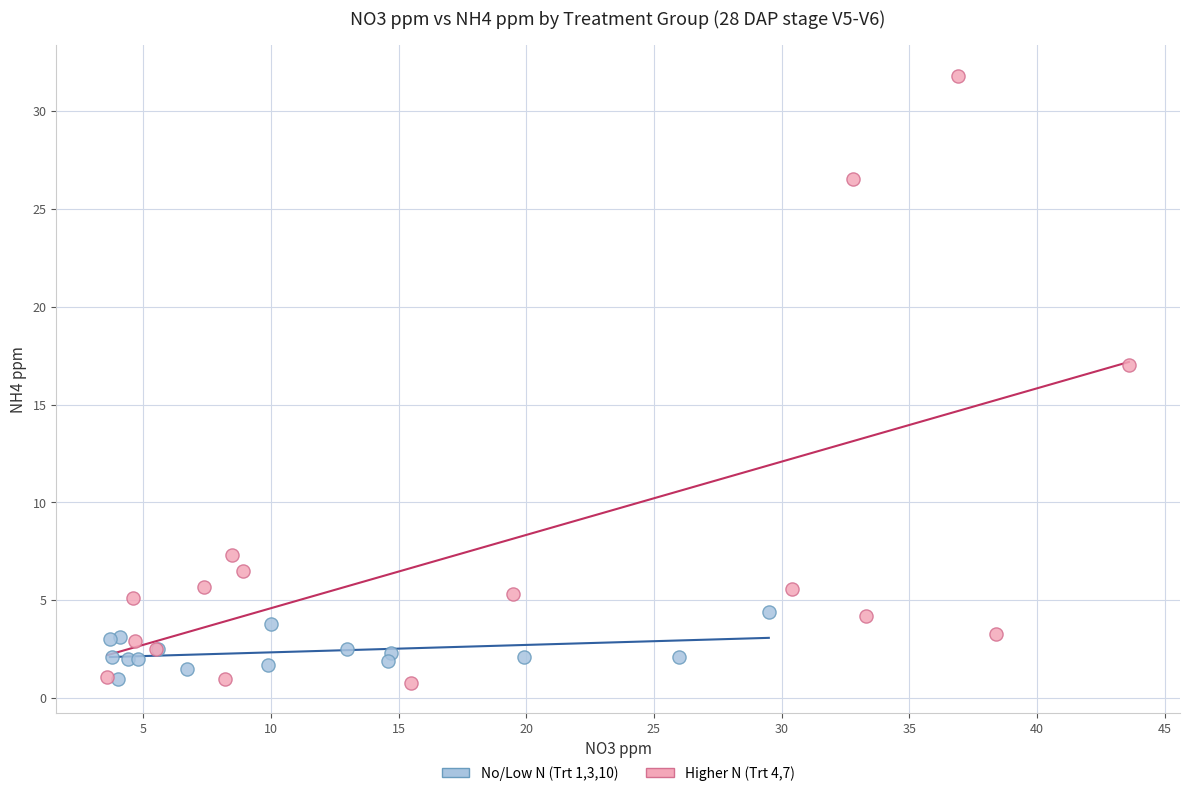

What are all the series names shown in the legend?

No/Low N (Trt 1,3,10), Higher N (Trt 4,7)